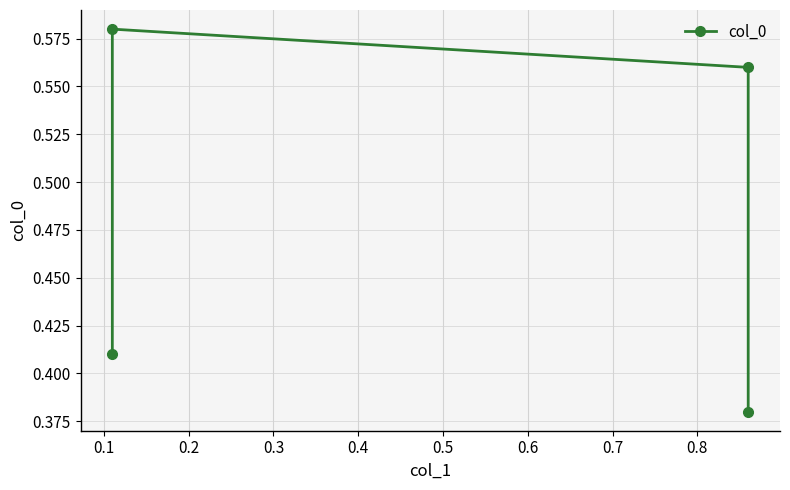

What is the smallest value displayed?

0.4